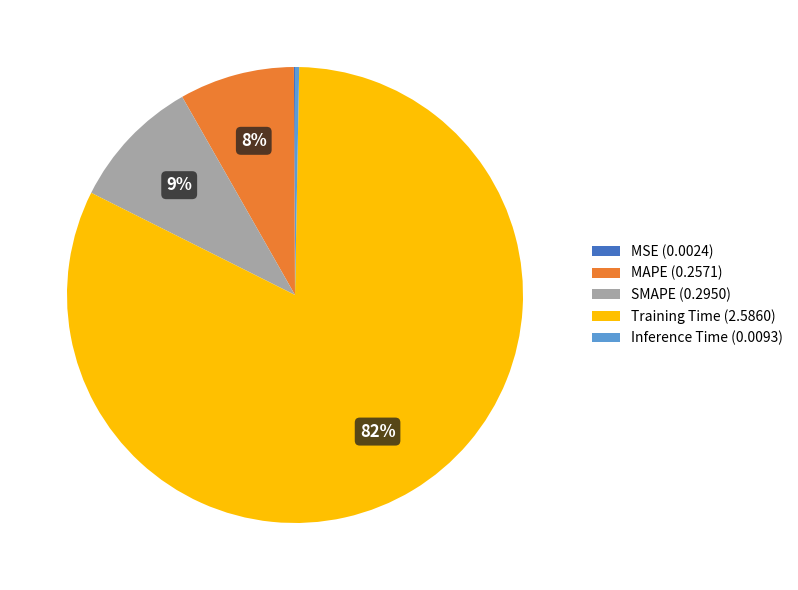

To the nearest percent, what is the combined percentage of Inference Time (0.0093) and MAPE (0.2571)?

8%